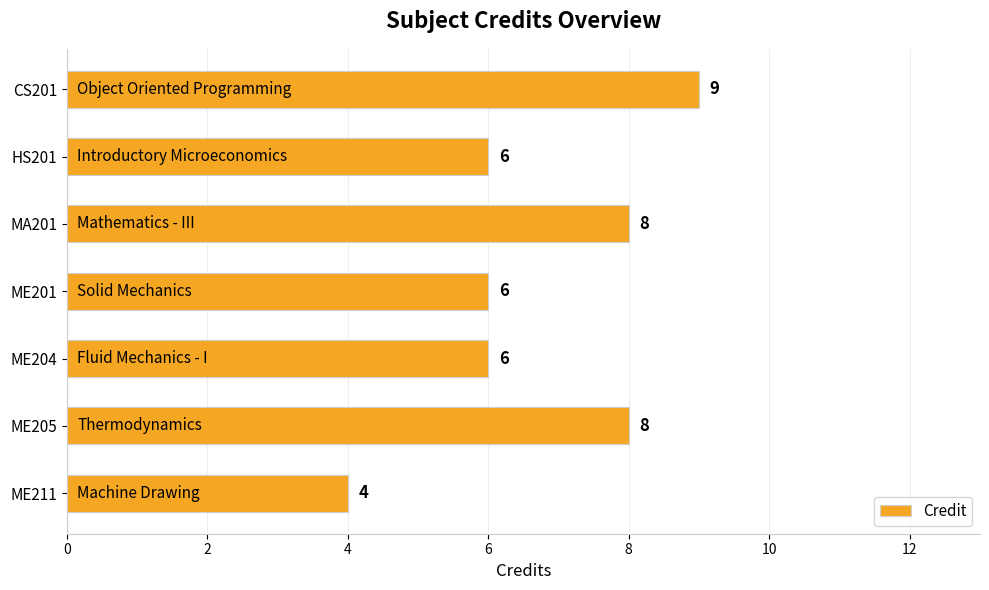

Count the values in the range 6 to 8.

5